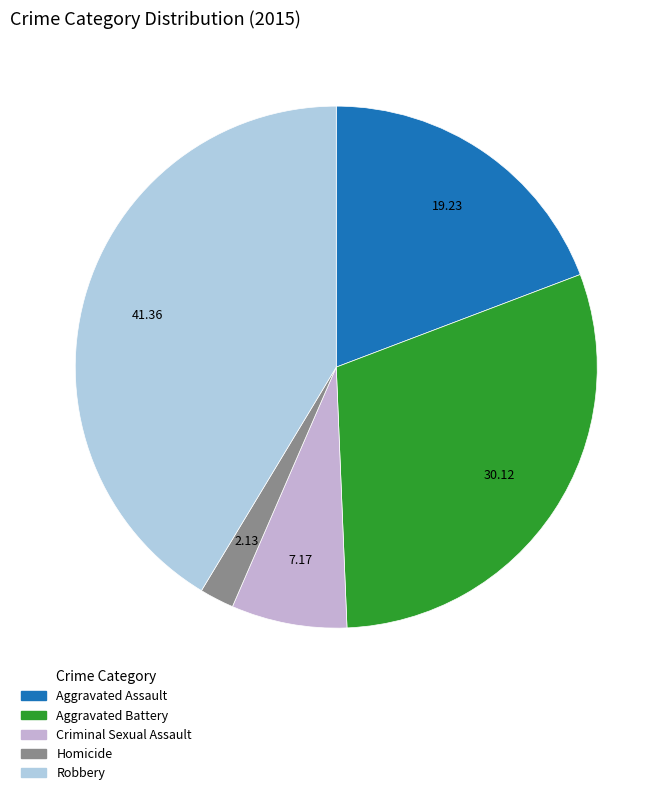

Rank the categories by value from lowest to highest.

Homicide, Criminal Sexual Assault, Aggravated Assault, Aggravated Battery, Robbery